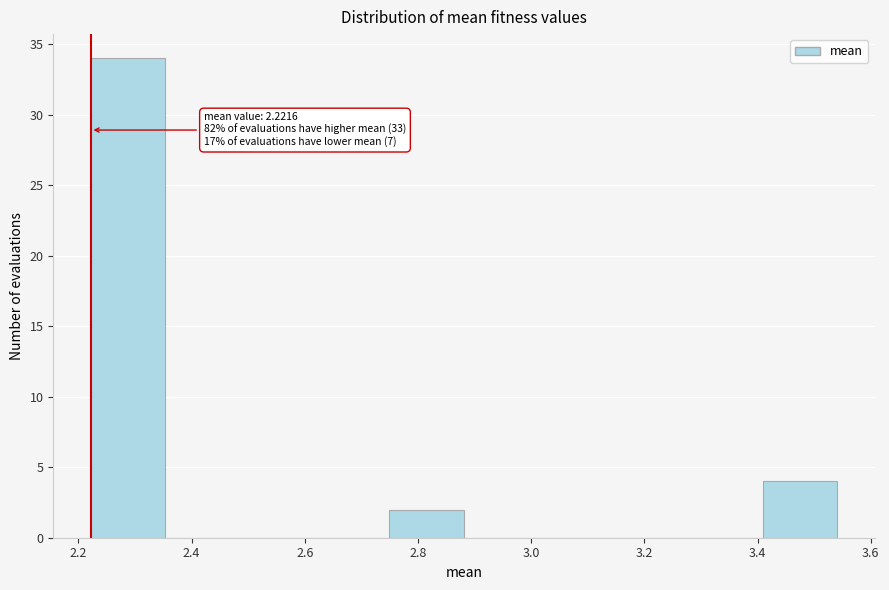

Over which range of the x-axis is the bar tallest?

2.22 to 2.36